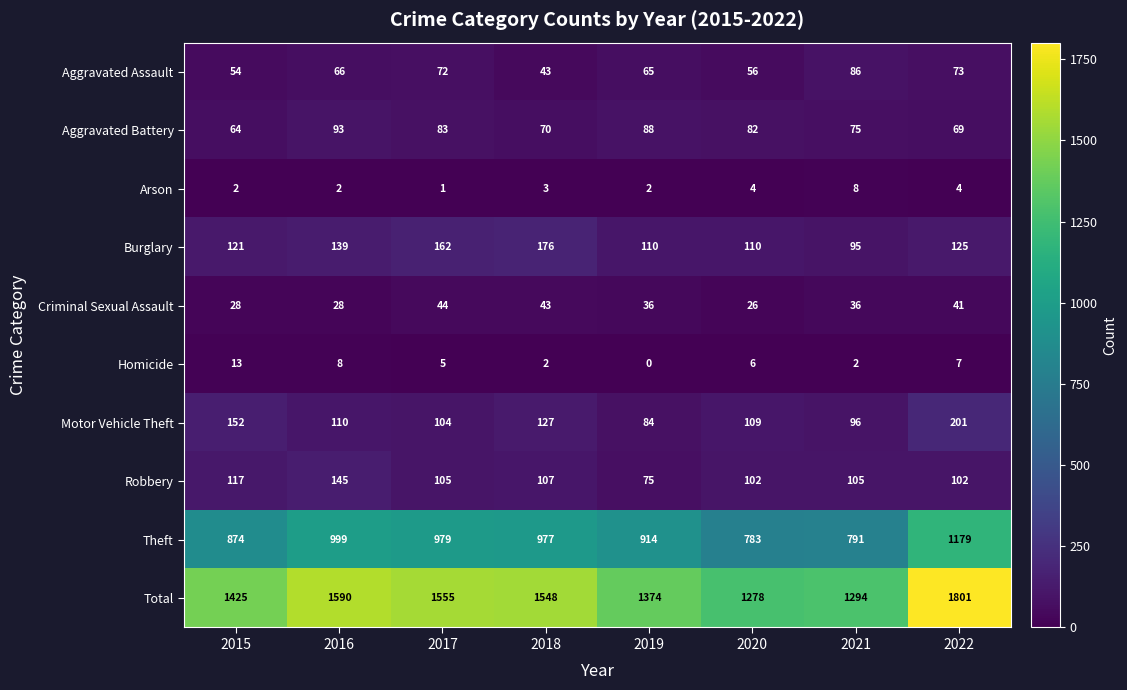

At 2016, list the series in order from smallest to largest.

Arson, Homicide, Criminal Sexual Assault, Aggravated Assault, Aggravated Battery, Motor Vehicle Theft, Burglary, Robbery, Theft, Total